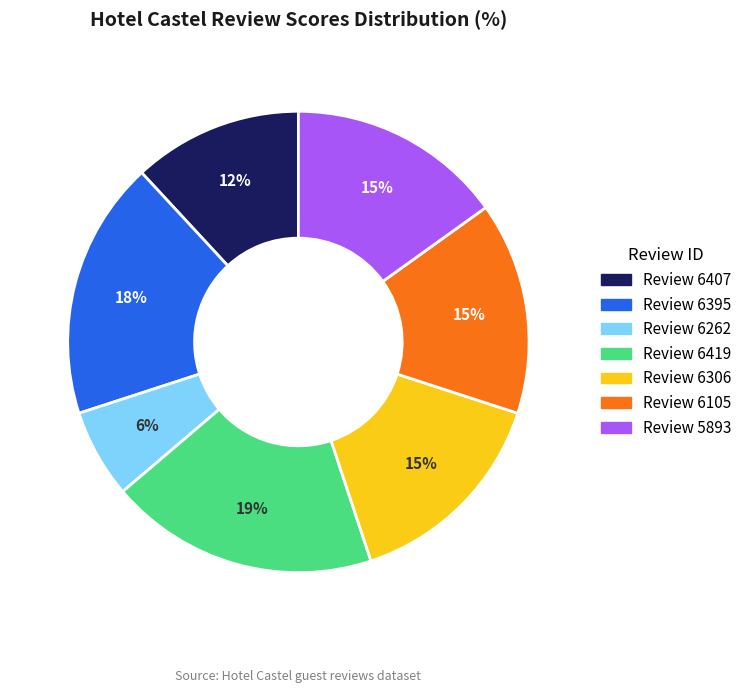

Is there any slice that represents more than half of the pie?

No